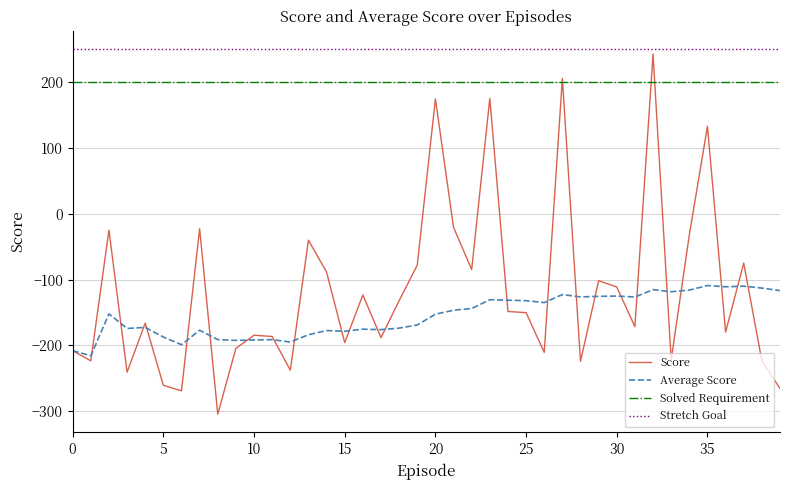

What is the average value of the Solved Requirement series?

200.0